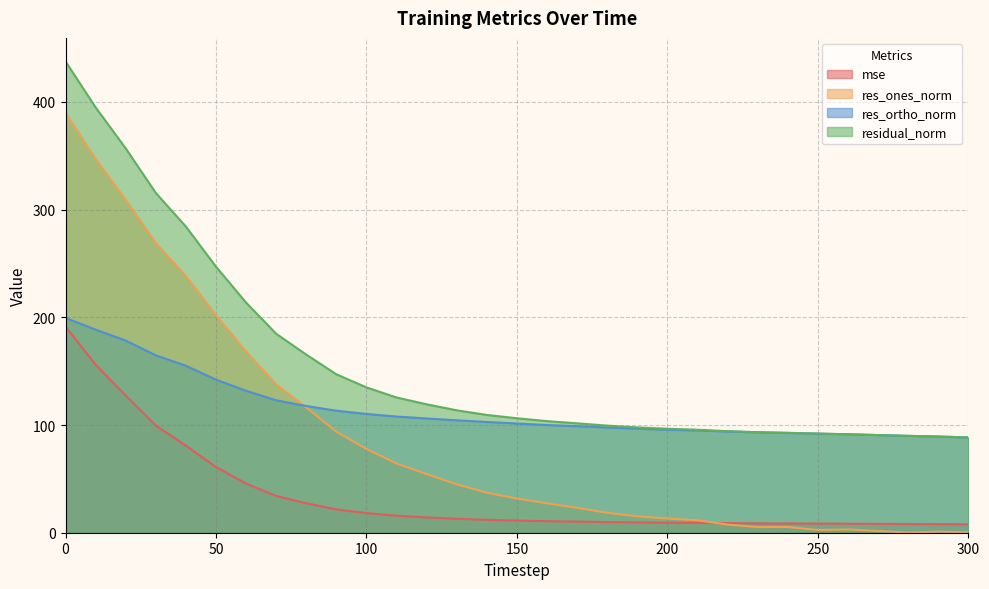

True or false: residual_norm and mse intersect in this chart.

False